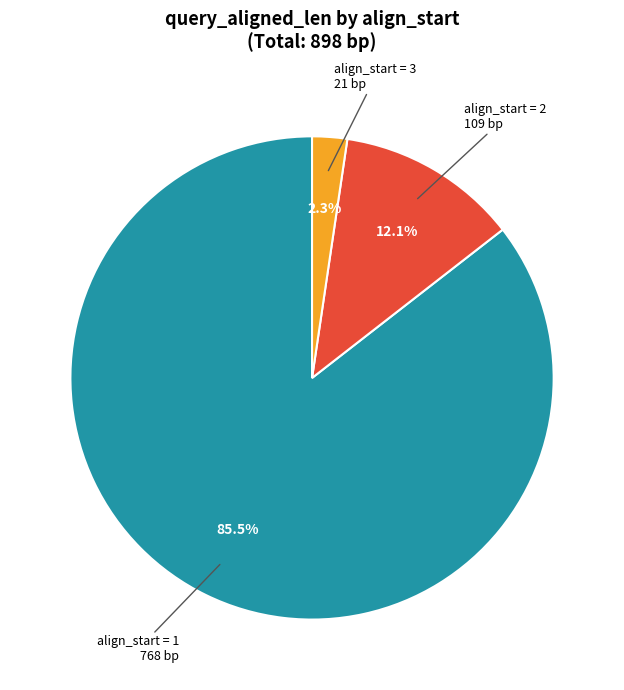

Is there a majority slice in this chart?

Yes